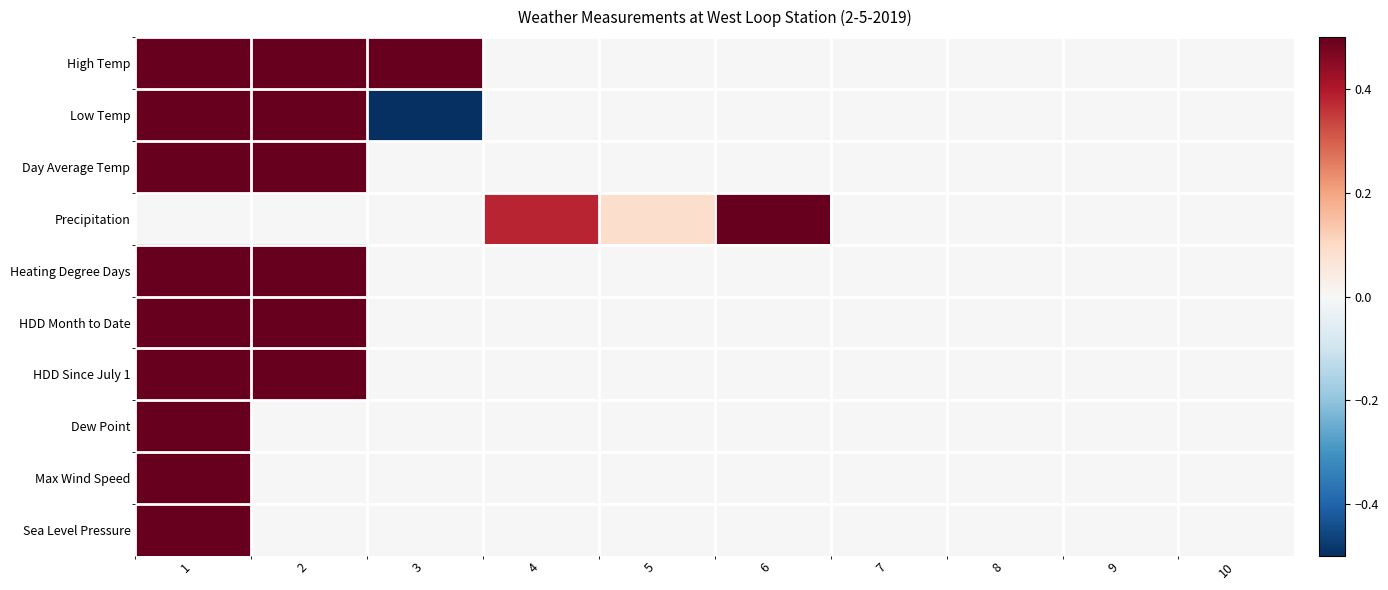

Reading left to right, transcribe all the data shown in this chart.

High Temp: 1=0.6	2=0.6	3=1.0	4=0.0	5=0.0	6=0.0	7=0.0	8=0.0	9=0.0	10=0.0
Low Temp: 1=1.0	2=0.7	3=-0.6	4=0.0	5=0.0	6=0.0	7=0.0	8=0.0	9=0.0	10=0.0
Day Average Temp: 1=1.0	2=0.8	3=0.0	4=0.0	5=0.0	6=0.0	7=0.0	8=0.0	9=0.0	10=0.0
Precipitation: 1=0.0	2=0.0	3=0.0	4=0.4	5=0.1	6=1.0	7=0.0	8=0.0	9=0.0	10=0.0
Heating Degree Days: 1=0.9	2=1.0	3=0.0	4=0.0	5=0.0	6=0.0	7=0.0	8=0.0	9=0.0	10=0.0
HDD Month to Date: 1=0.9	2=1.0	3=0.0	4=0.0	5=0.0	6=0.0	7=0.0	8=0.0	9=0.0	10=0.0
HDD Since July 1: 1=1.0	2=1.0	3=0.0	4=0.0	5=0.0	6=0.0	7=0.0	8=0.0	9=0.0	10=0.0
Dew Point: 1=1.0	2=0.0	3=0.0	4=0.0	5=0.0	6=0.0	7=0.0	8=0.0	9=0.0	10=0.0
Max Wind Speed: 1=1.0	2=0.0	3=0.0	4=0.0	5=0.0	6=0.0	7=0.0	8=0.0	9=0.0	10=0.0
Sea Level Pressure: 1=1.0	2=0.0	3=0.0	4=0.0	5=0.0	6=0.0	7=0.0	8=0.0	9=0.0	10=0.0